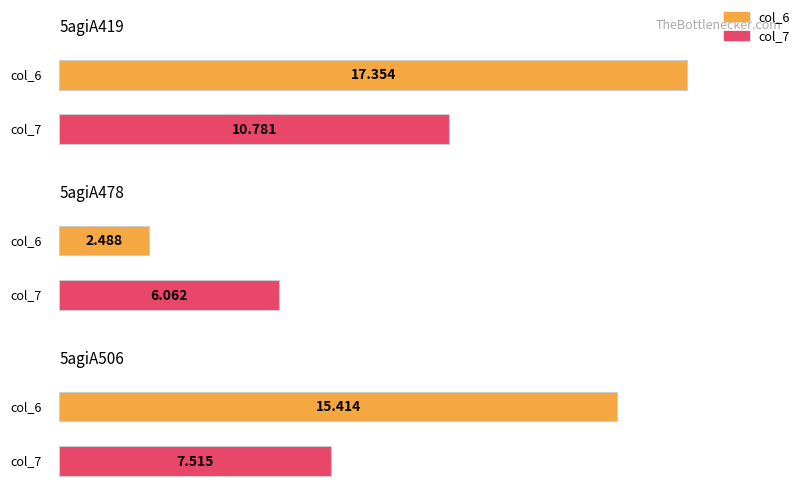

True or false: col_7 has a value of 10.8 at 5agiA419.

True